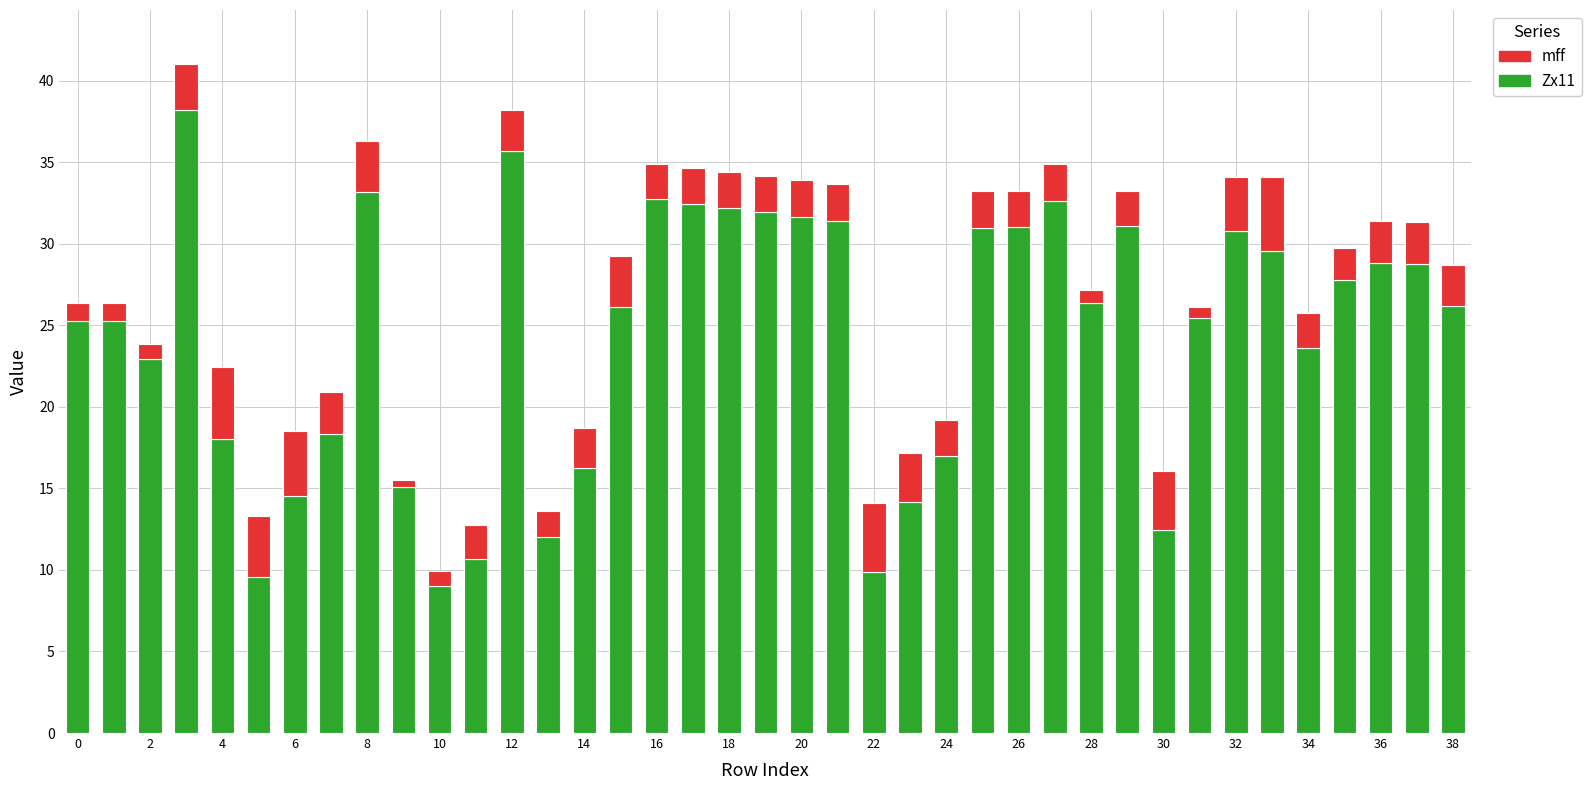

What is the average value of the Zx11 series?

24.3